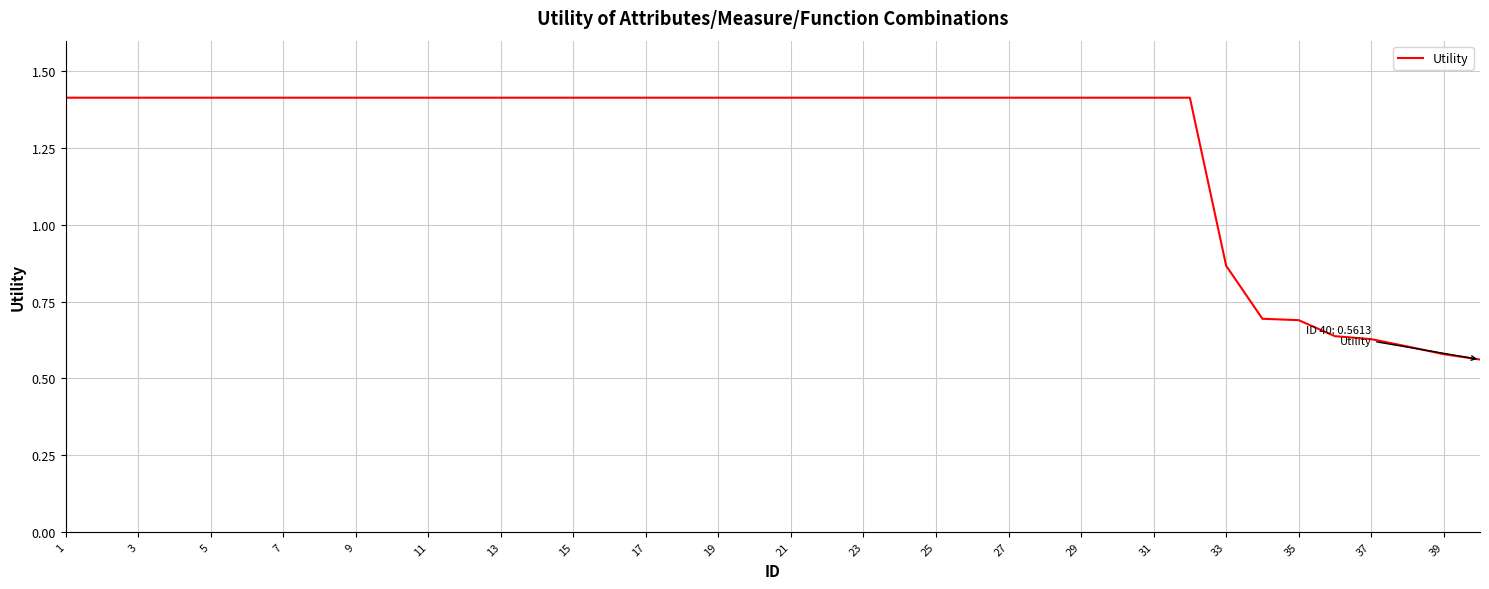

The chart shows a value of 1.4 at 17. True or false?

True